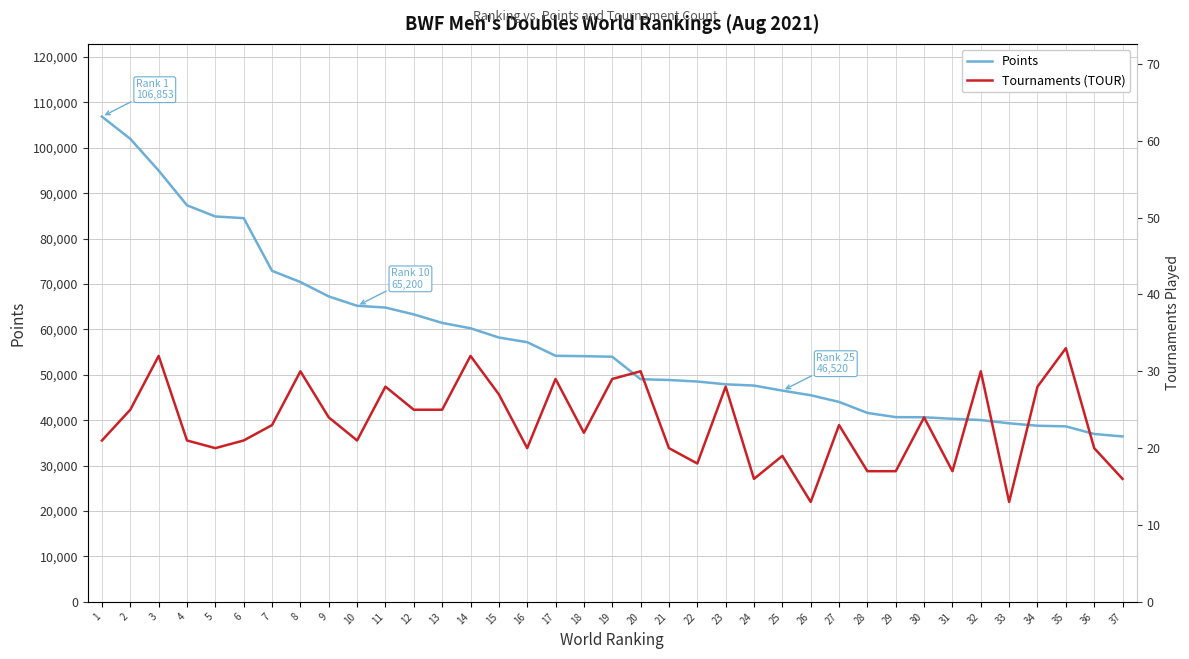

What is the sum of all Tournaments (TOUR) values?

857.0